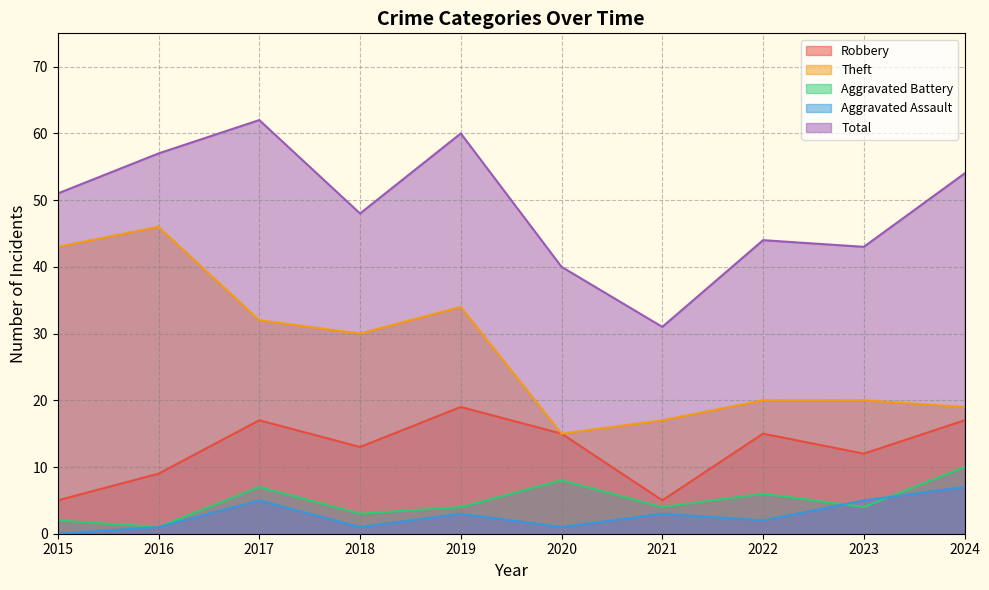

What is the difference between the Total values at 2022 and 2023?

1